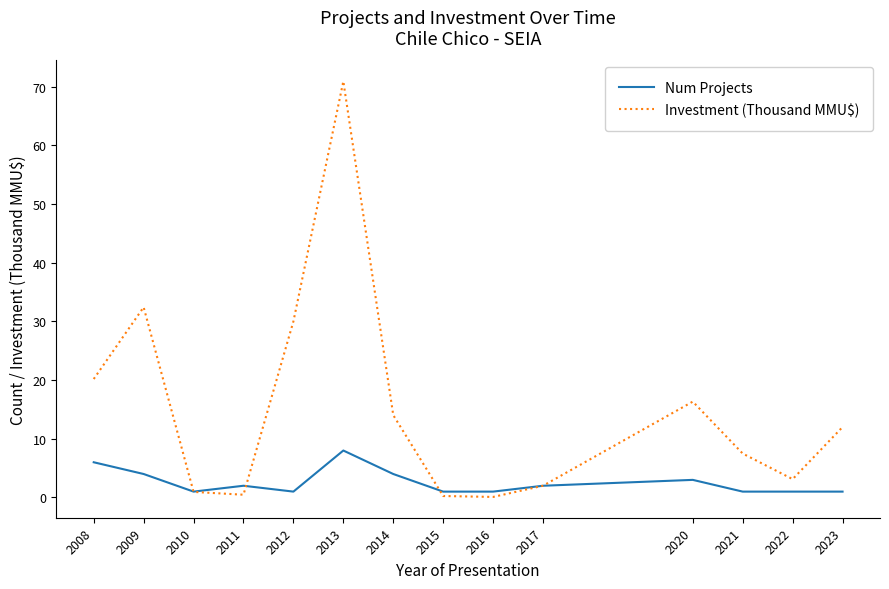

Rank the series by their average value, from highest to lowest.

Investment (Thousand MMU$), Num Projects